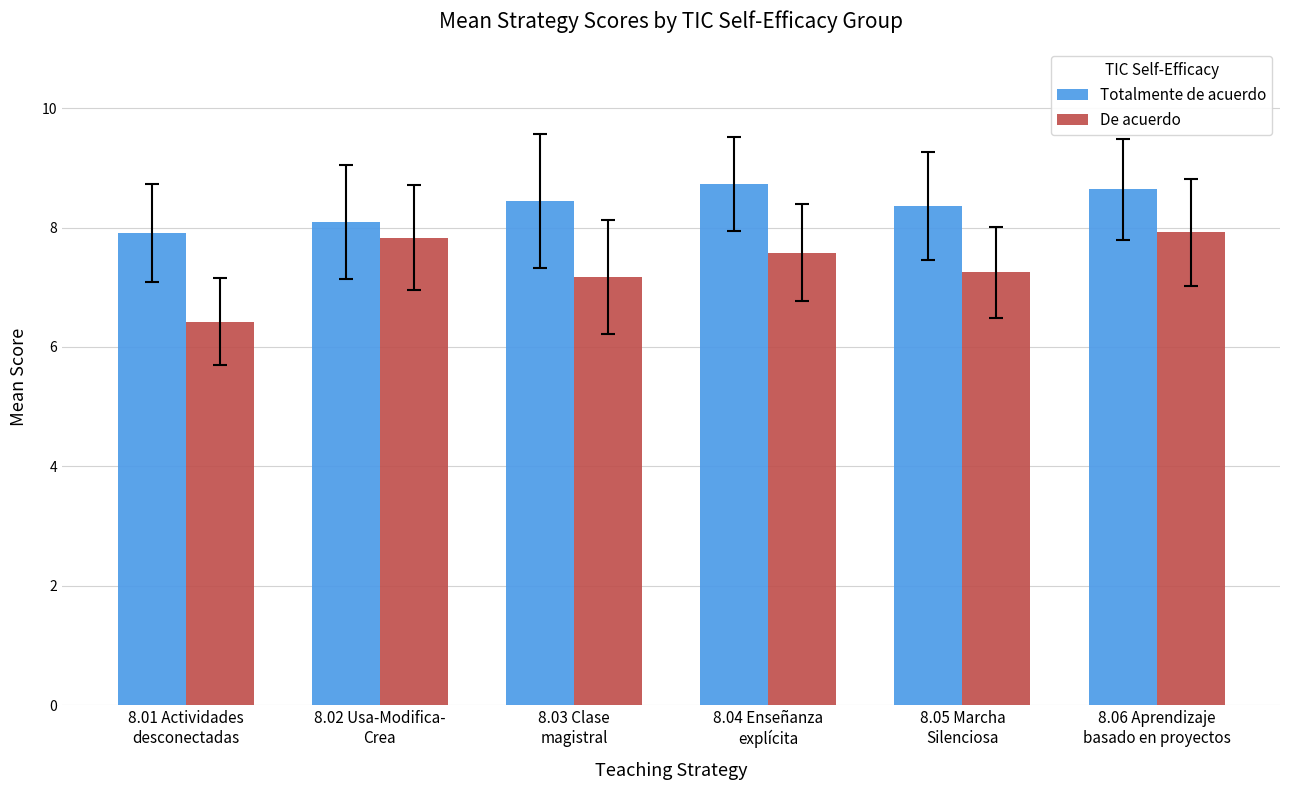

Rank the categories by Totalmente de acuerdo value from lowest to highest.

8.01 Actividades
desconectadas, 8.02 Usa-Modifica-
Crea, 8.05 Marcha
Silenciosa, 8.03 Clase
magistral, 8.06 Aprendizaje
basado en proyectos, 8.04 Enseñanza
explícita